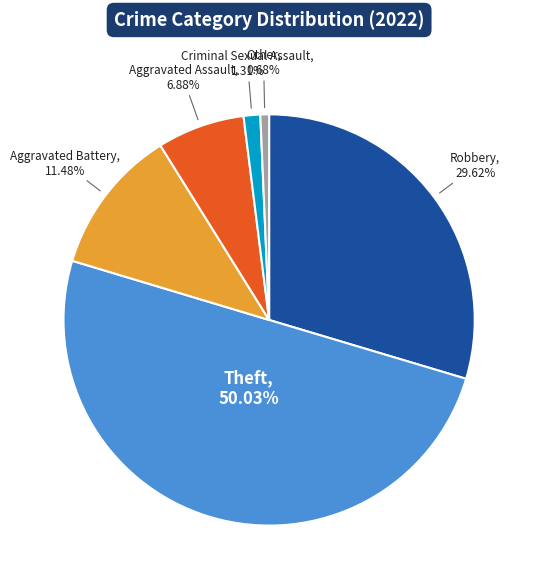

Which slice represents more than half of the pie?

Theft